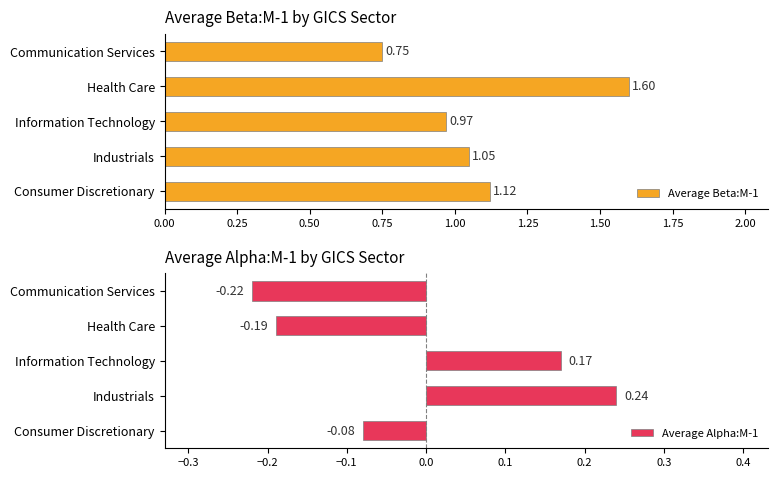

Reading left to right, what are all the values shown in this chart?

Average Beta:M-1: 1.1	1.1	1.0	1.6	0.8
Average Alpha:M-1: -0.1	0.2	0.2	-0.2	-0.2